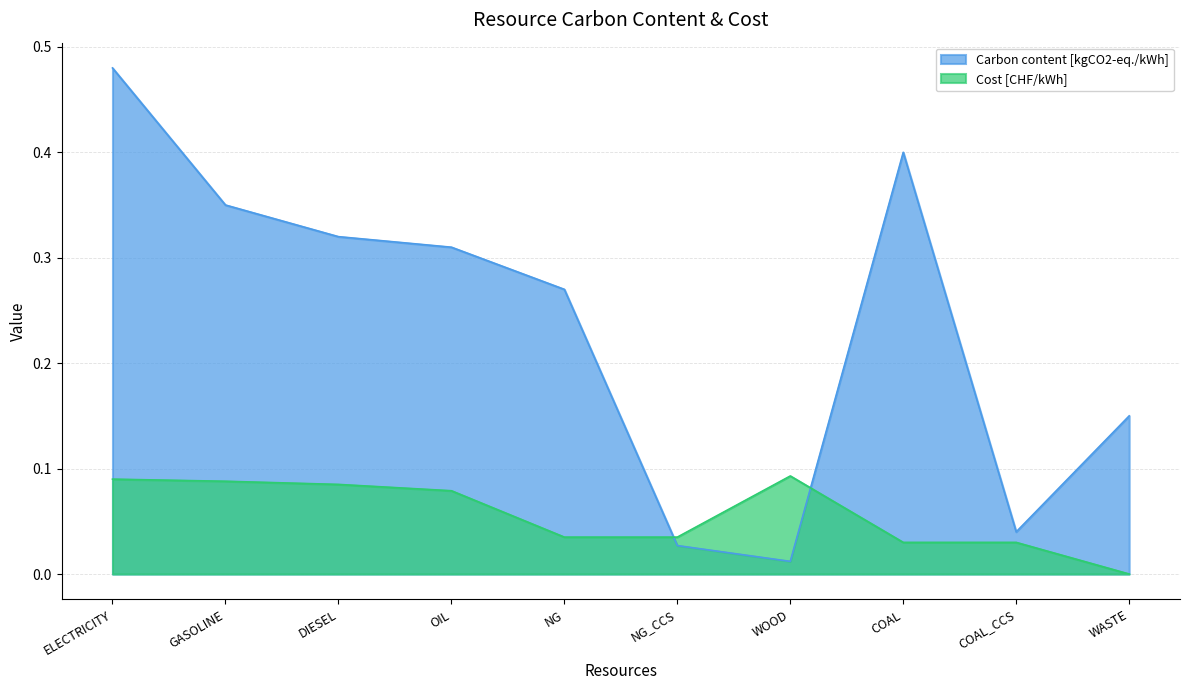

Is the value of Cost [CHF/kWh] at COAL_CCS greater than the value of Carbon content [kgCO2-eq./kWh] at COAL_CCS?

No